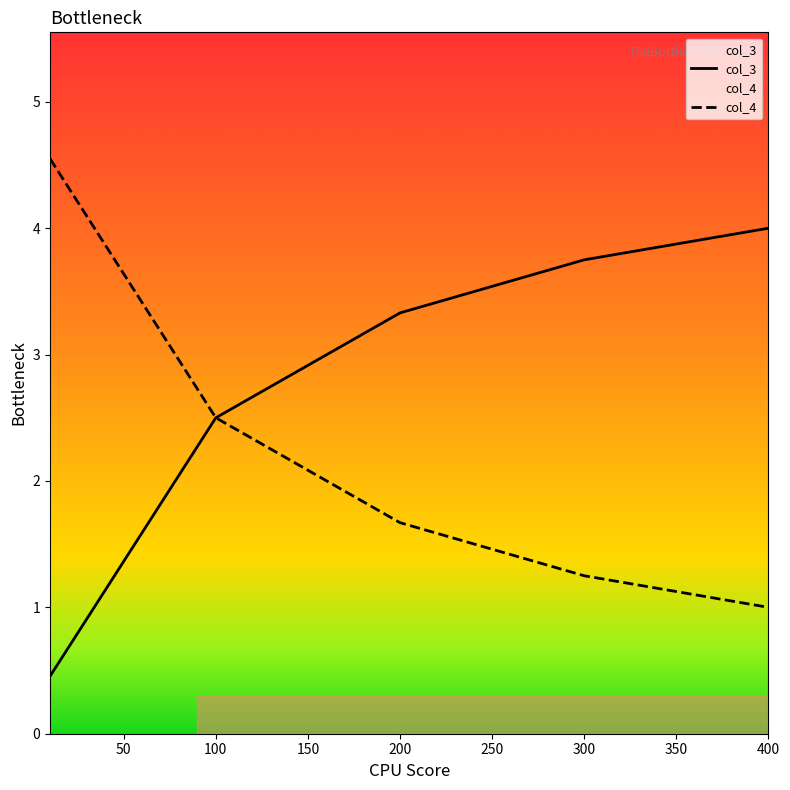

The col_3 series shows 5.6 at 400. True or false?

False